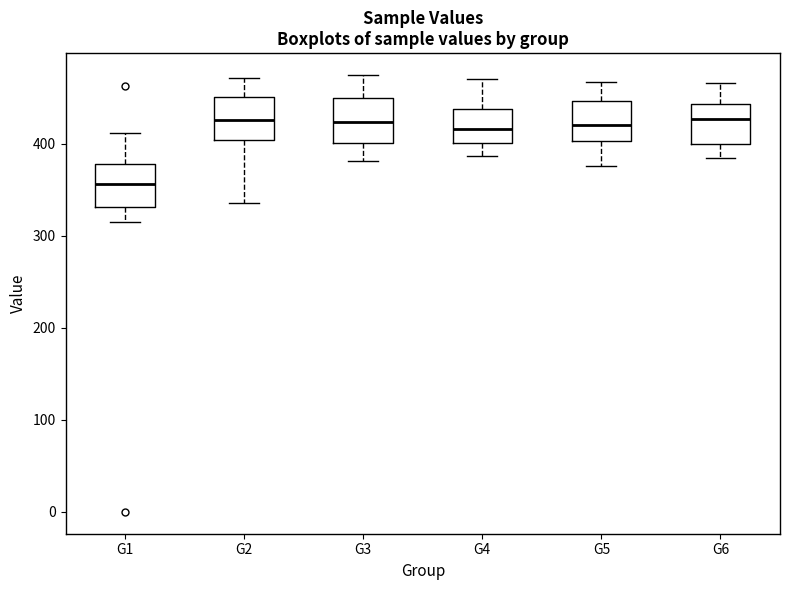

Where does the upper whisker of the box for G5 end on the y-axis? The values are not printed on the chart, so give them approximately, as read against the axis.

470